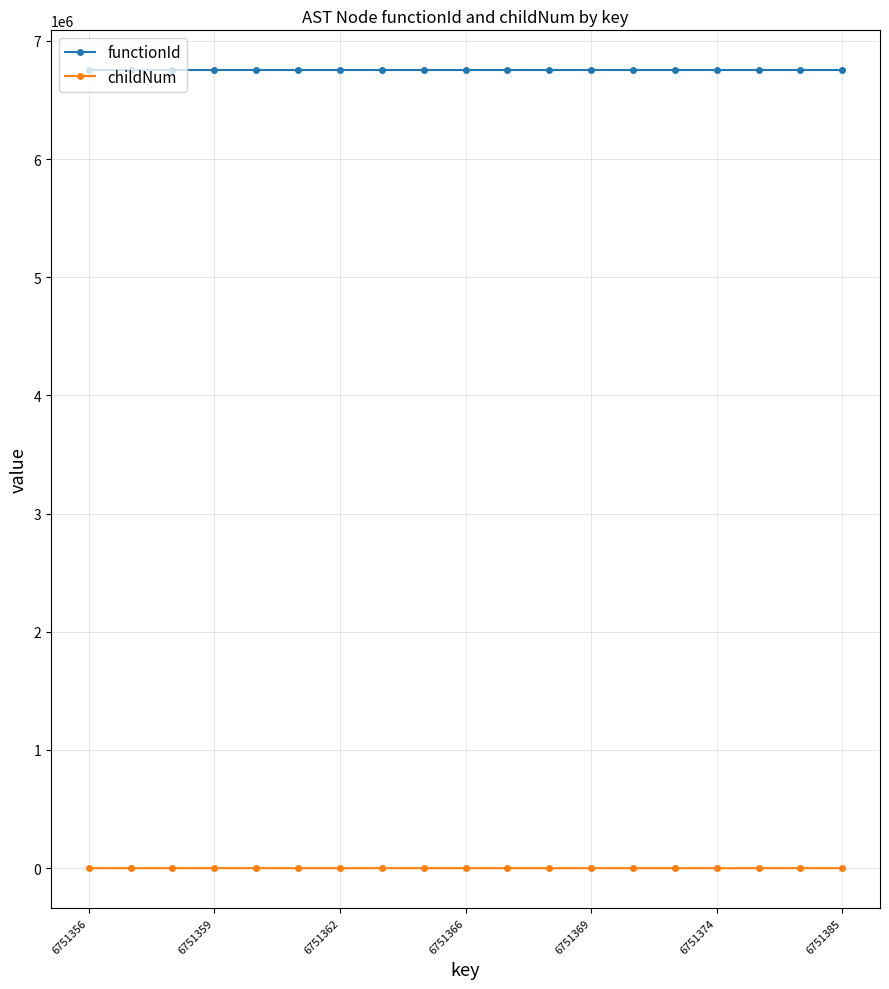

At how many categories does at least one series exceed 2883504?

19